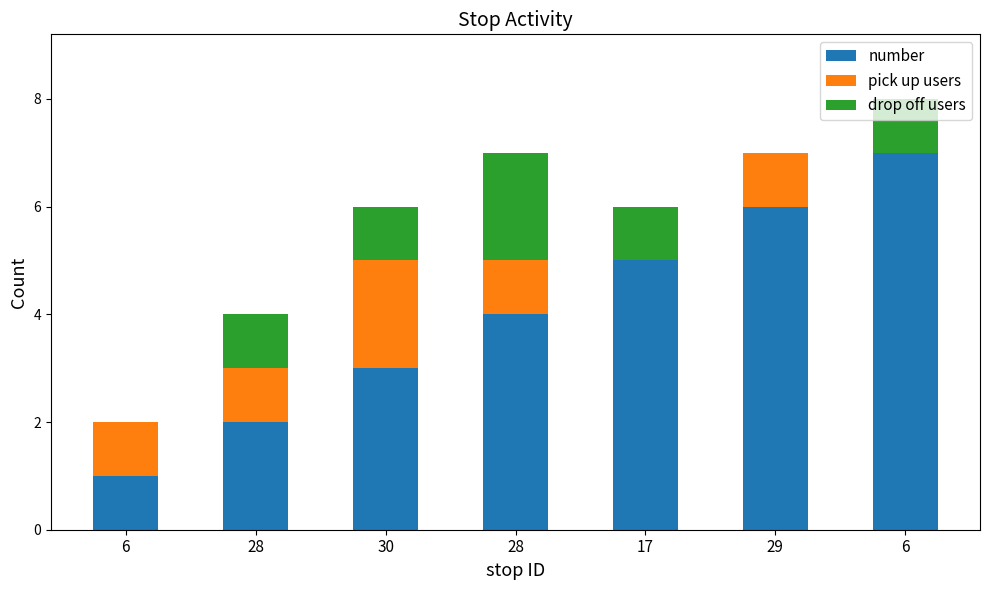

Where is number nearest to the value 4?

28